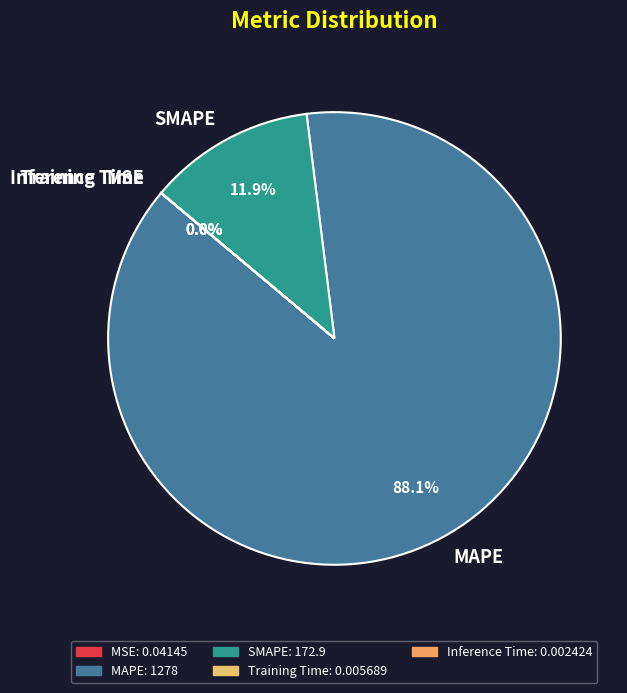

Which category accounts for the majority?

MAPE